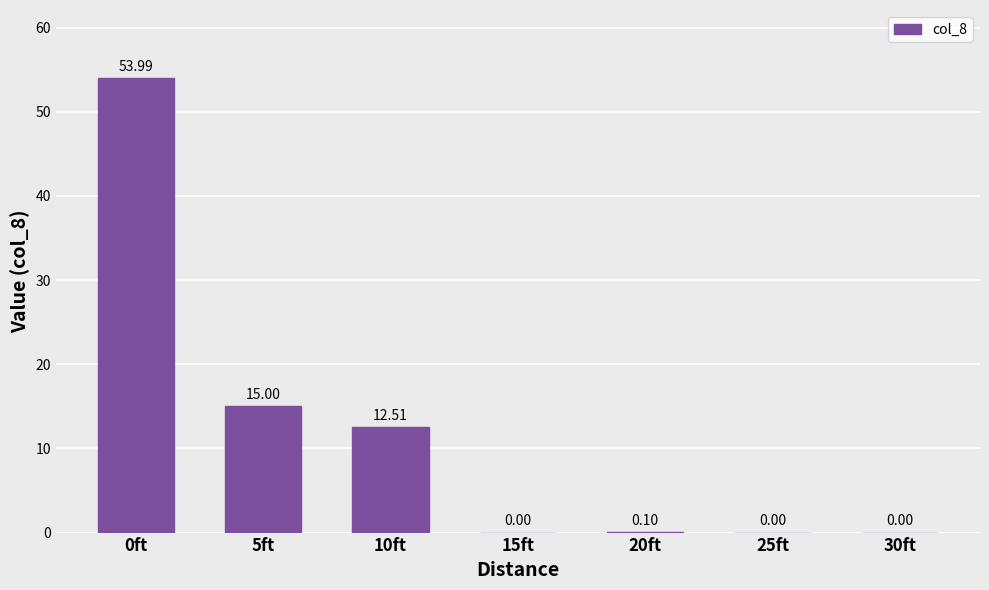

What is the sum of the values at 25ft and 10ft?

12.5